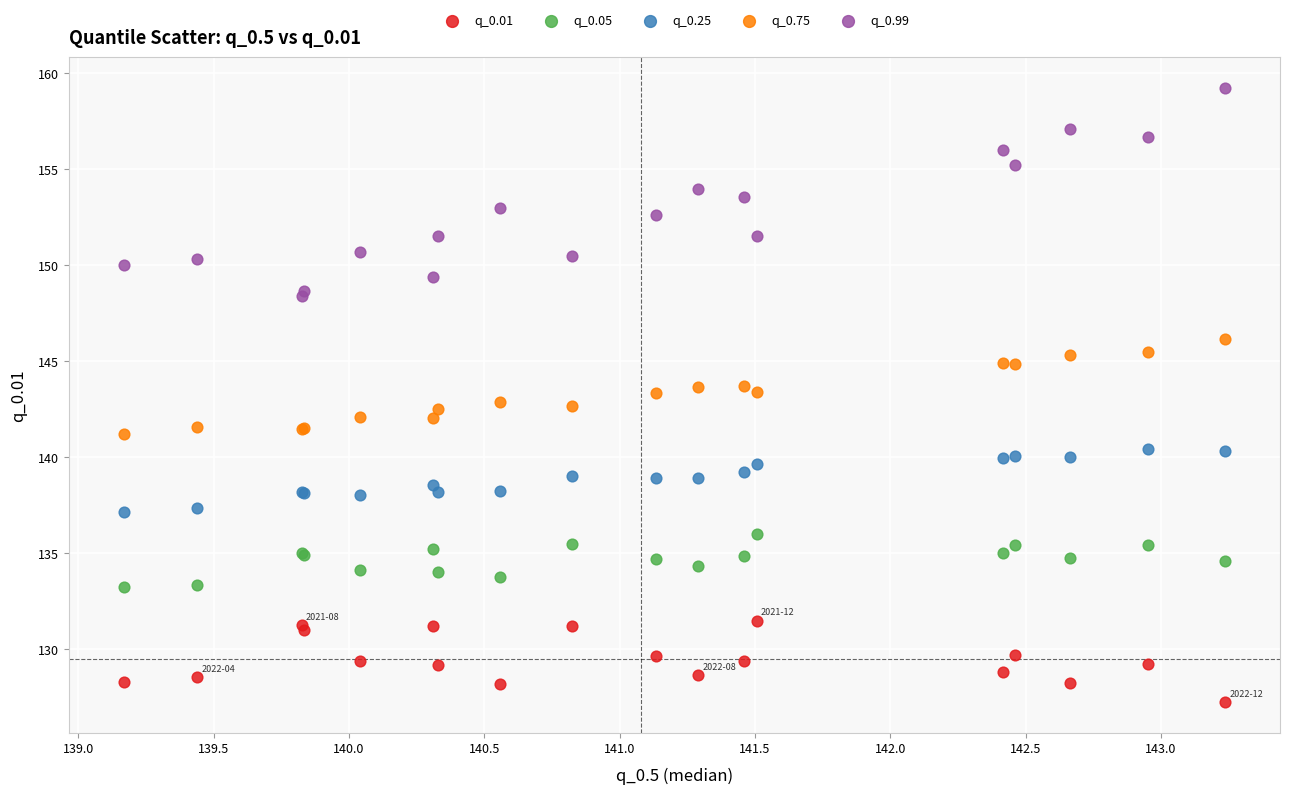

Which series has the widest spread of Y values?

q_0.99